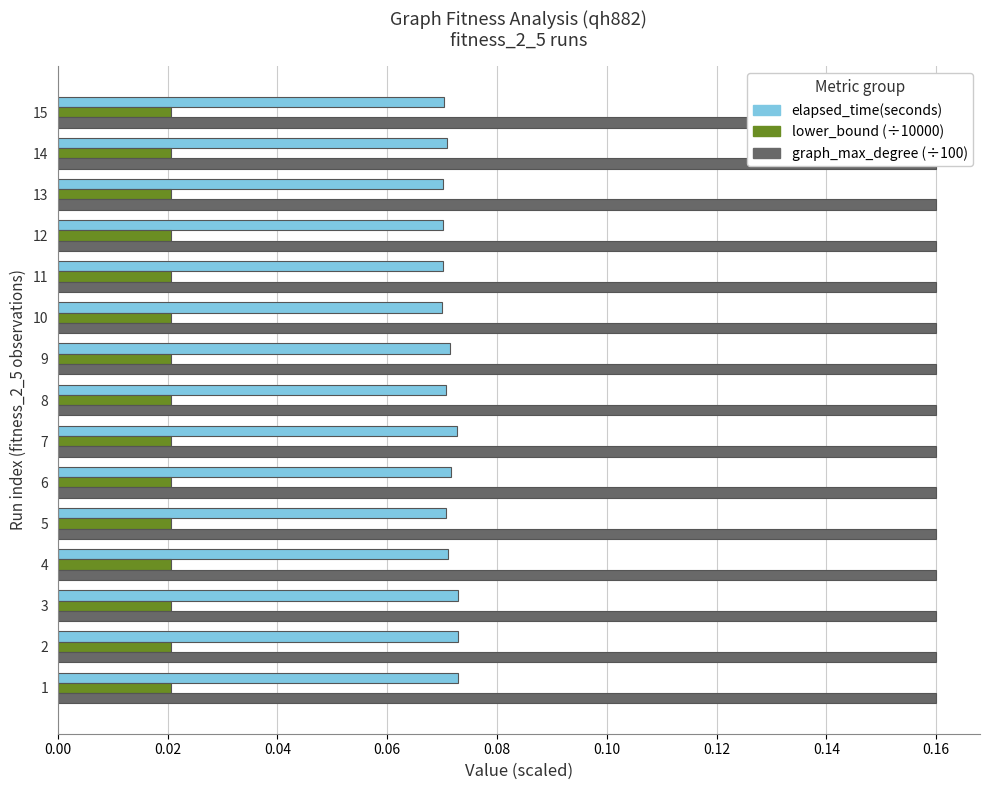

What are all the series names shown in the legend?

elapsed_time(seconds), lower_bound (÷10000), graph_max_degree (÷100)